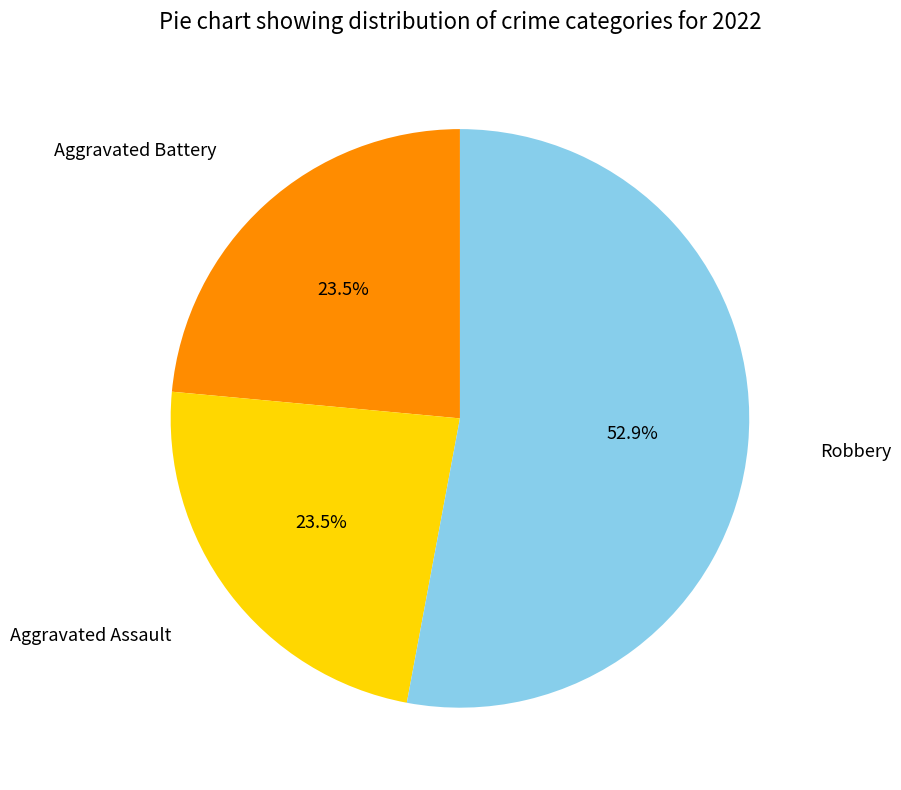

Is there any slice that represents more than half of the pie?

Yes